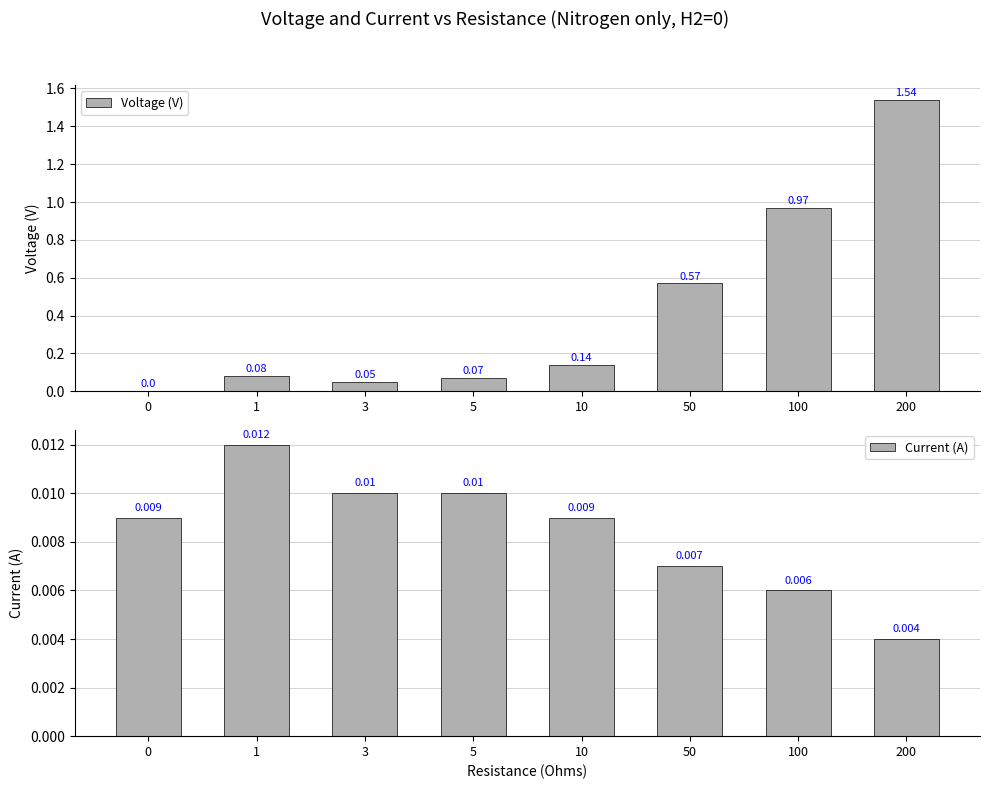

How many positive values does the Voltage (V) series have?

7